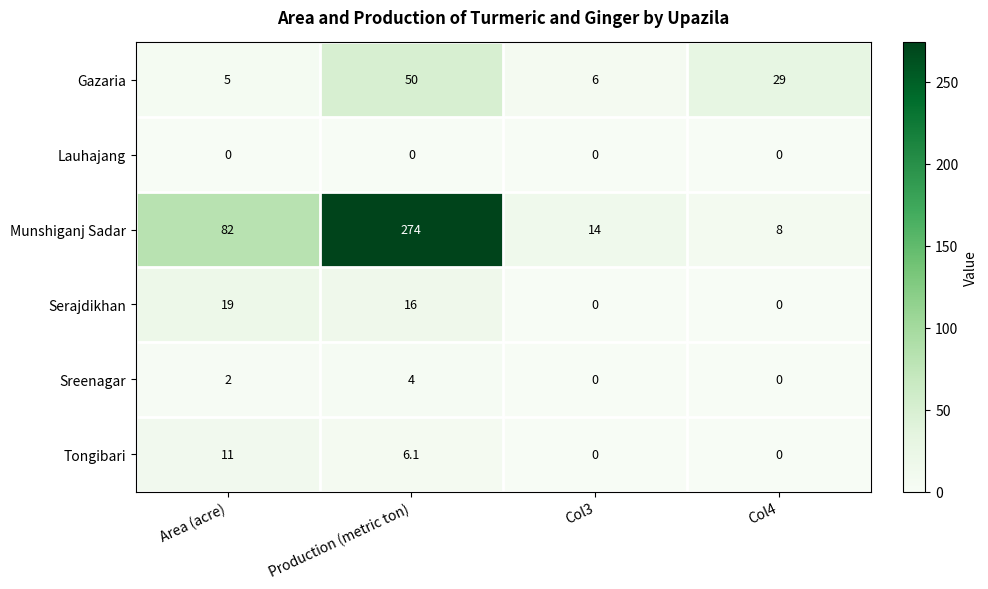

How many Tongibari values are between 0 and 11?

4